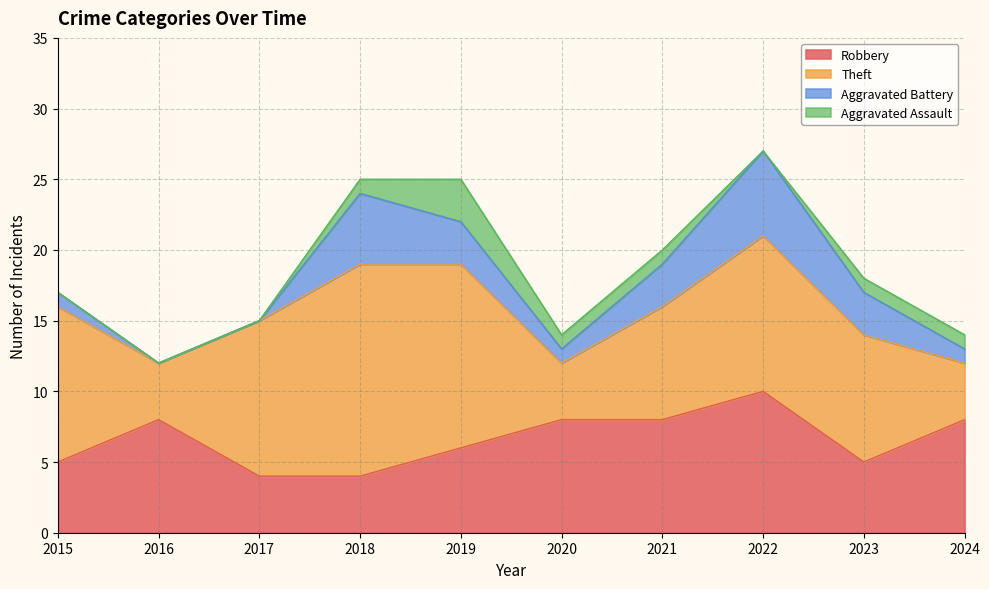

What is the difference between the maximum and minimum values in the Aggravated Battery series?

6